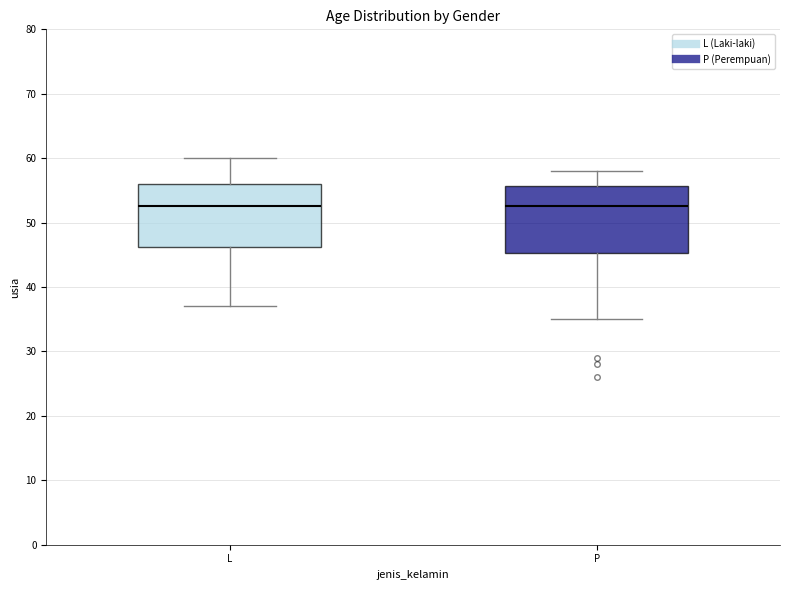

Where does the lower whisker of the box for P end on the y-axis? The values are not printed on the chart, so give them approximately, as read against the axis.

35